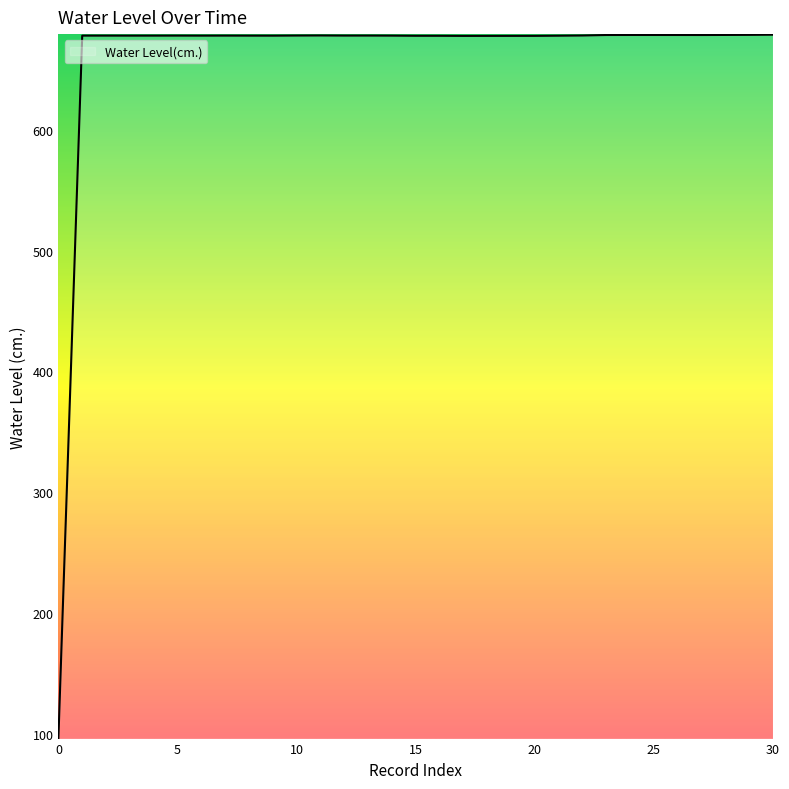

What is the difference between the maximum and minimum values?

581.9